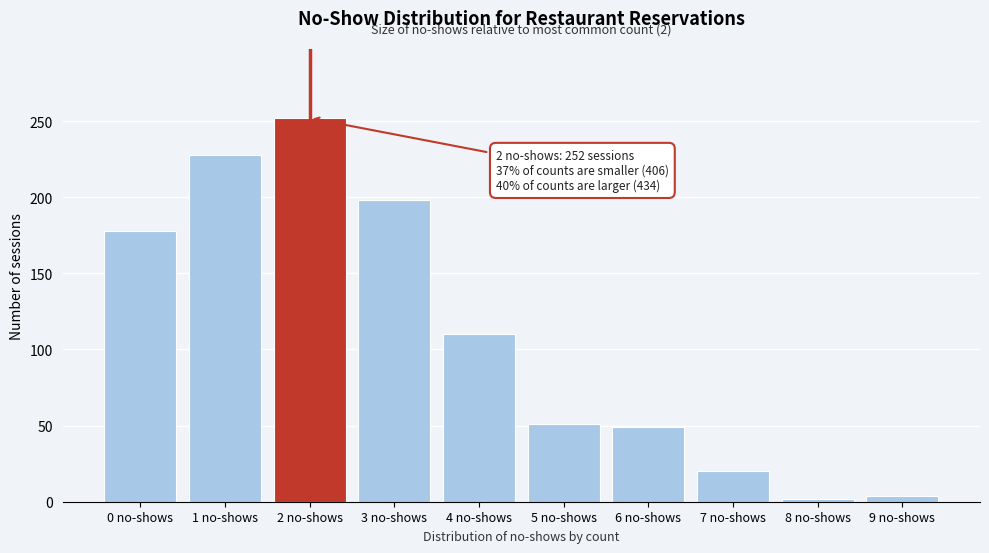

Reading left to right, list all the values displayed in this chart.

178	228	252	198	110	51	49	20	2	4